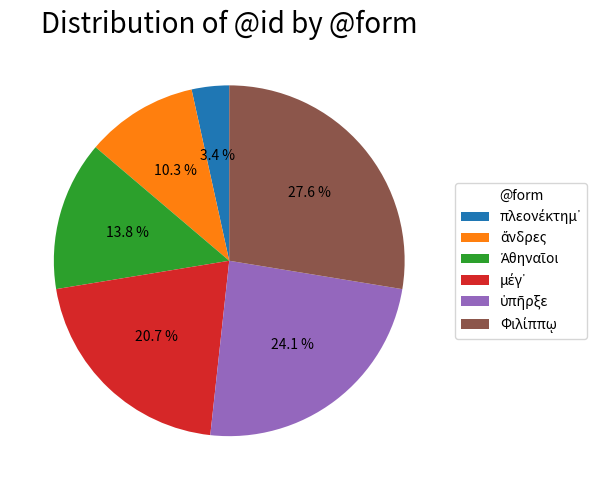

Is there a majority slice in this chart?

No